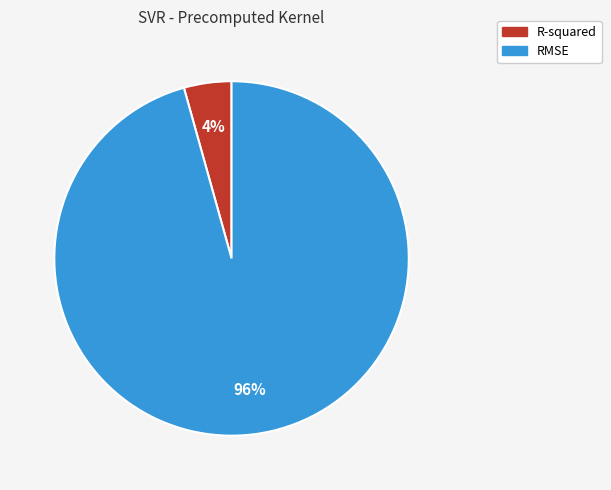

To the nearest percent, what is the combined percentage of R-squared and RMSE?

100%